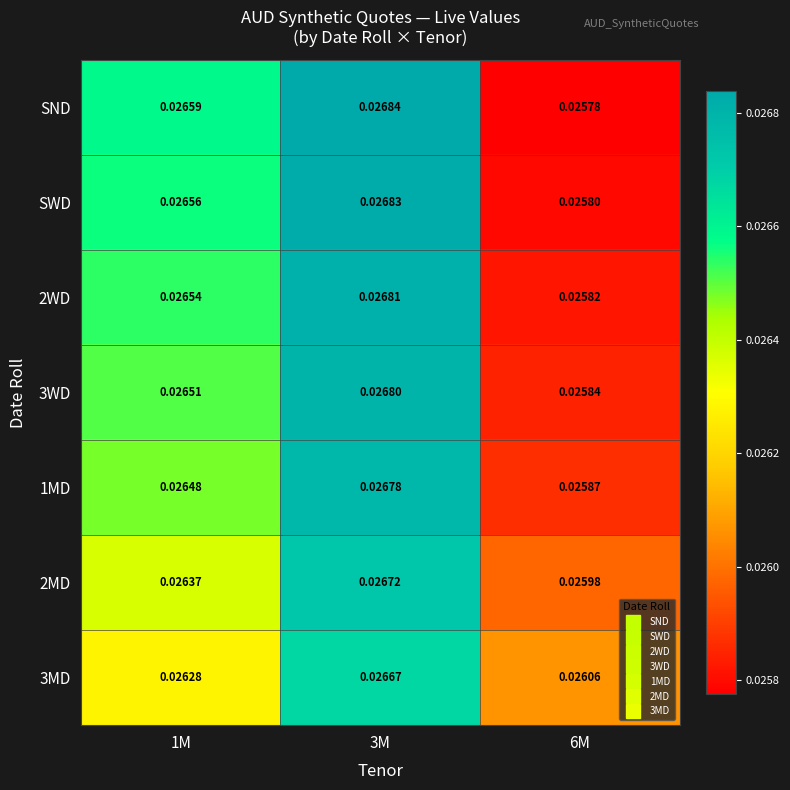

Which series has the largest total across all categories?

SND